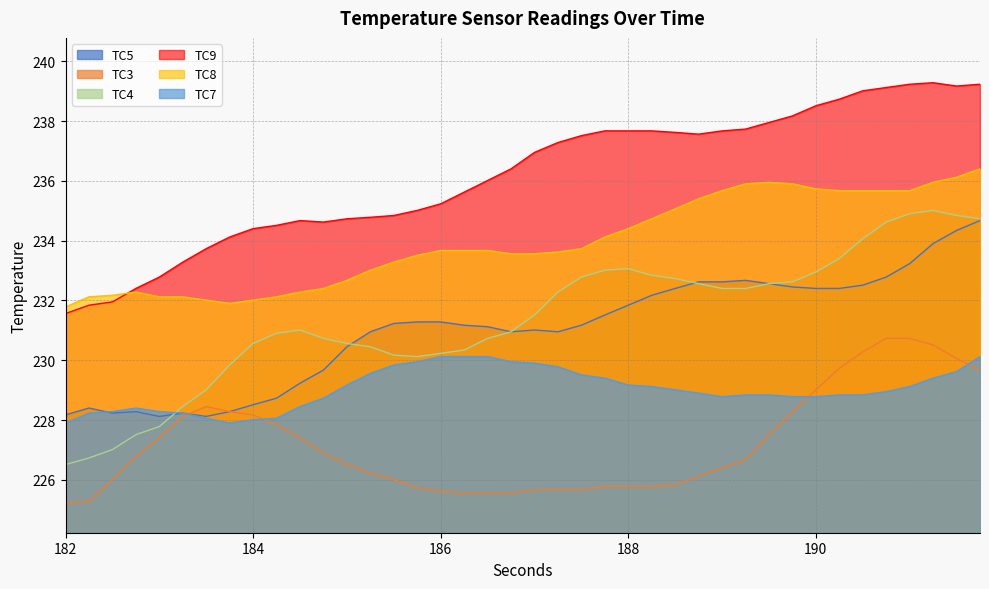

Reading left to right, what are all the values shown in this chart?

TC5: 182.0=228.2	182.25=228.4	182.5=228.2	182.75=228.3	183.0=228.1	183.25=228.2	183.5=228.1	183.75=228.3	184.0=228.5	184.25=228.7	184.5=229.2	184.75=229.7	185.0=230.4	185.25=230.9	185.5=231.2	185.75=231.3	186.0=231.3	186.25=231.2	186.5=231.1	186.75=230.9	187.0=231.0	187.25=230.9	187.5=231.2	187.75=231.5	188.0=231.8	188.25=232.2	188.5=232.4	188.75=232.6	189.0=232.6	189.25=232.7	189.5=232.6	189.75=232.4	190.0=232.4	190.25=232.4	190.5=232.5	190.75=232.8	191.0=233.2	191.25=233.9	191.5=234.3	191.75=234.7
TC3: 182.0=225.2	182.25=225.3	182.5=226.0	182.75=226.8	183.0=227.4	183.25=228.1	183.5=228.4	183.75=228.3	184.0=228.2	184.25=227.8	184.5=227.4	184.75=226.9	185.0=226.5	185.25=226.2	185.5=226.0	185.75=225.7	186.0=225.6	186.25=225.6	186.5=225.6	186.75=225.6	187.0=225.7	187.25=225.7	187.5=225.7	187.75=225.8	188.0=225.8	188.25=225.8	188.5=225.8	188.75=226.1	189.0=226.4	189.25=226.7	189.5=227.5	189.75=228.3	190.0=229.0	190.25=229.7	190.5=230.3	190.75=230.7	191.0=230.7	191.25=230.5	191.5=230.1	191.75=229.7
TC4: 182.0=226.5	182.25=226.7	182.5=227.0	182.75=227.5	183.0=227.8	183.25=228.4	183.5=229.0	183.75=229.8	184.0=230.6	184.25=230.9	184.5=231.0	184.75=230.7	185.0=230.6	185.25=230.4	185.5=230.2	185.75=230.1	186.0=230.2	186.25=230.3	186.5=230.7	186.75=230.9	187.0=231.5	187.25=232.3	187.5=232.8	187.75=233.0	188.0=233.1	188.25=232.8	188.5=232.7	188.75=232.6	189.0=232.4	189.25=232.4	189.5=232.6	189.75=232.6	190.0=232.9	190.25=233.4	190.5=234.1	190.75=234.6	191.0=234.9	191.25=235.0	191.5=234.8	191.75=234.7
TC9: 182.0=231.6	182.25=231.8	182.5=231.9	182.75=232.4	183.0=232.8	183.25=233.3	183.5=233.7	183.75=234.1	184.0=234.4	184.25=234.5	184.5=234.7	184.75=234.6	185.0=234.7	185.25=234.8	185.5=234.8	185.75=235.0	186.0=235.2	186.25=235.6	186.5=236.0	186.75=236.4	187.0=236.9	187.25=237.3	187.5=237.5	187.75=237.7	188.0=237.7	188.25=237.7	188.5=237.6	188.75=237.6	189.0=237.7	189.25=237.7	189.5=237.9	189.75=238.2	190.0=238.5	190.25=238.7	190.5=239.0	190.75=239.1	191.0=239.2	191.25=239.3	191.5=239.2	191.75=239.2
TC8: 182.0=231.8	182.25=232.1	182.5=232.2	182.75=232.3	183.0=232.1	183.25=232.1	183.5=232.0	183.75=231.9	184.0=232.0	184.25=232.1	184.5=232.3	184.75=232.4	185.0=232.7	185.25=233.0	185.5=233.3	185.75=233.5	186.0=233.7	186.25=233.7	186.5=233.7	186.75=233.6	187.0=233.6	187.25=233.6	187.5=233.7	187.75=234.1	188.0=234.4	188.25=234.7	188.5=235.1	188.75=235.4	189.0=235.7	189.25=235.9	189.5=235.9	189.75=235.9	190.0=235.7	190.25=235.7	190.5=235.7	190.75=235.7	191.0=235.7	191.25=235.9	191.5=236.1	191.75=236.4
TC7: 182.0=227.9	182.25=228.2	182.5=228.3	182.75=228.4	183.0=228.3	183.25=228.2	183.5=228.1	183.75=227.9	184.0=228.0	184.25=228.1	184.5=228.4	184.75=228.7	185.0=229.2	185.25=229.6	185.5=229.8	185.75=229.9	186.0=230.1	186.25=230.1	186.5=230.1	186.75=229.9	187.0=229.9	187.25=229.8	187.5=229.5	187.75=229.4	188.0=229.2	188.25=229.1	188.5=229.0	188.75=228.9	189.0=228.8	189.25=228.8	189.5=228.8	189.75=228.8	190.0=228.8	190.25=228.8	190.5=228.8	190.75=228.9	191.0=229.1	191.25=229.4	191.5=229.6	191.75=230.1